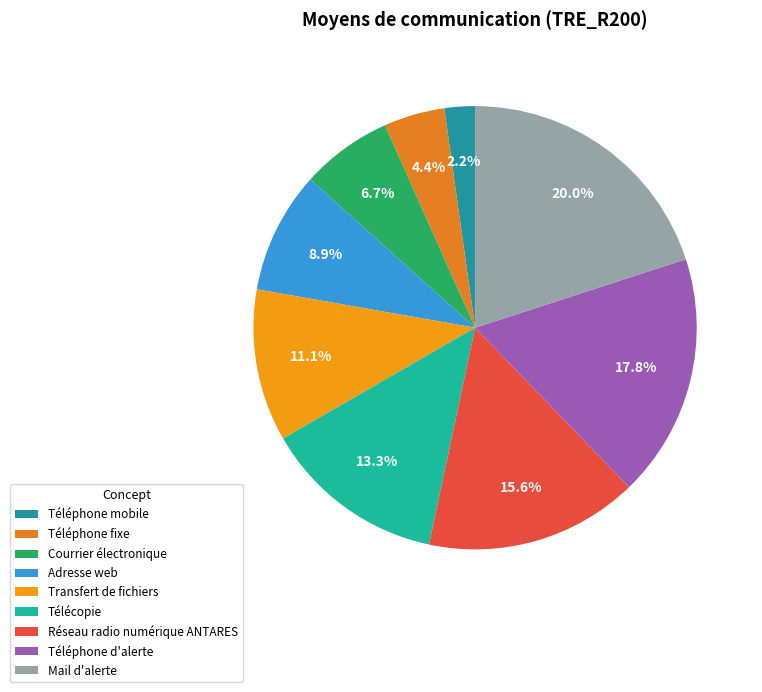

What is the change in value from Téléphone mobile to Téléphone d'alerte?

+7